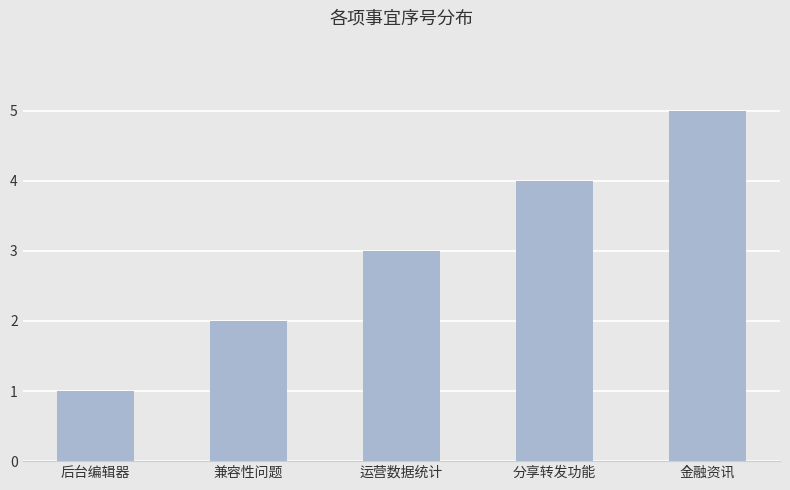

Reading left to right, transcribe all the data shown in this chart.

后台编辑器=1	兼容性问题=2	运营数据统计=3	分享转发功能=4	金融资讯=5